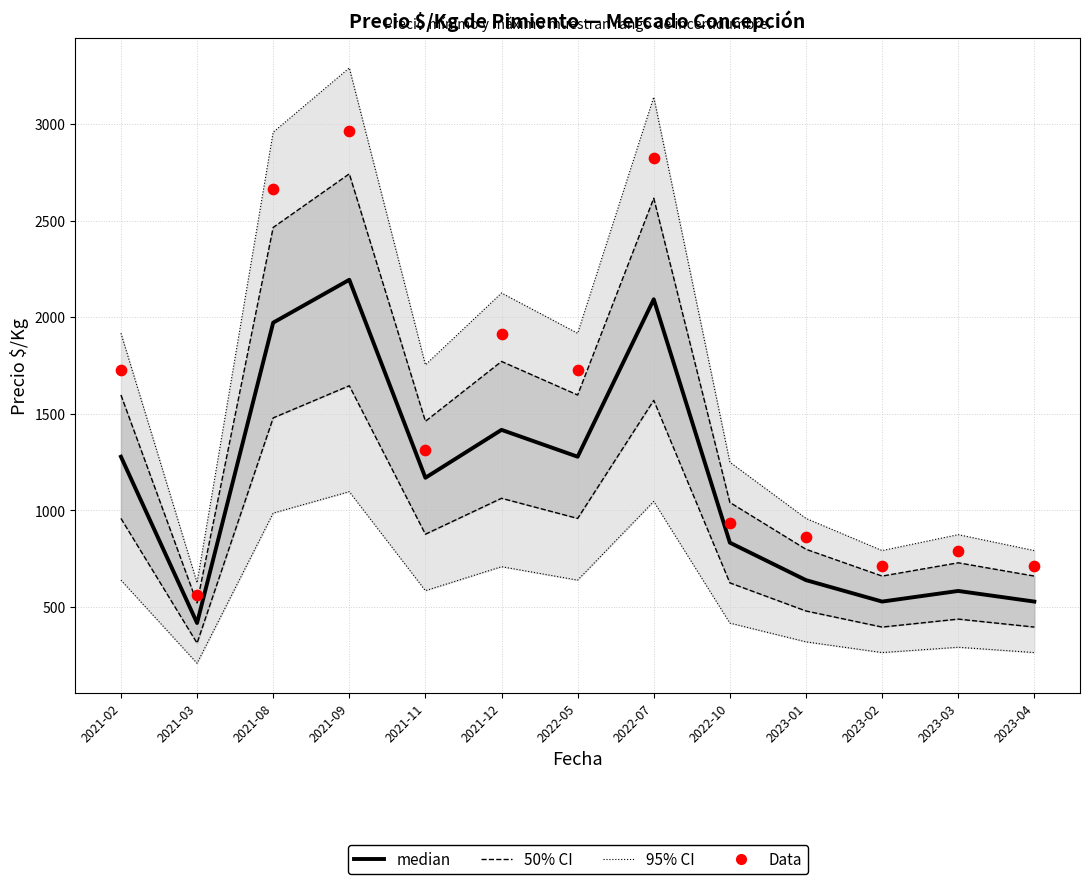

Which series reaches the minimum Y coordinate?

95% CI